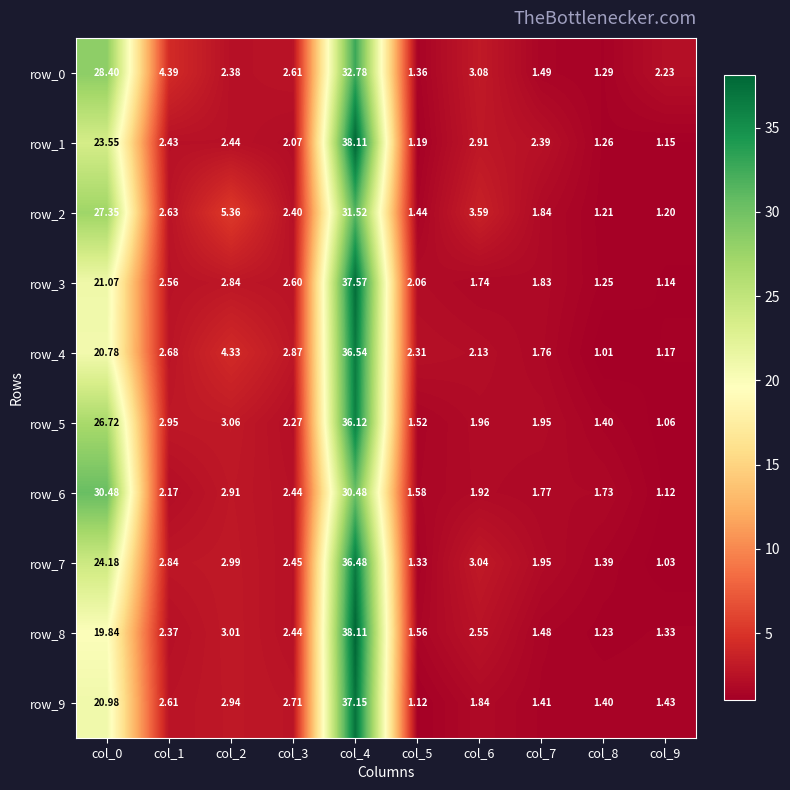

True or false: row_8 has a value of 4.0 at col_2.

False